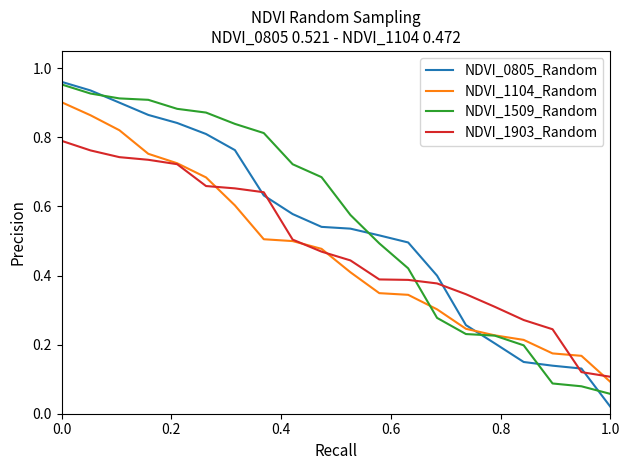

How many intersections are there between NDVI_1903_Random and NDVI_1509_Random?

1